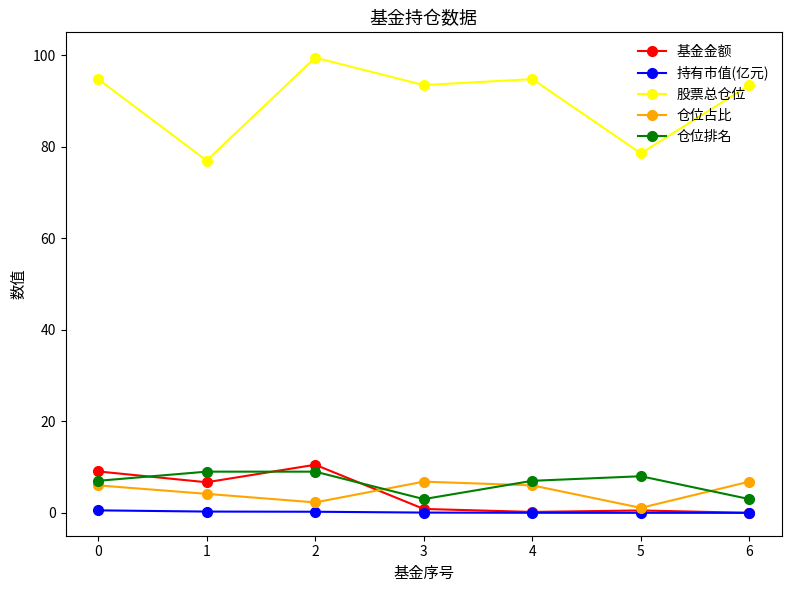

True or false: 基金金额 and 股票总仓位 intersect in this chart.

False